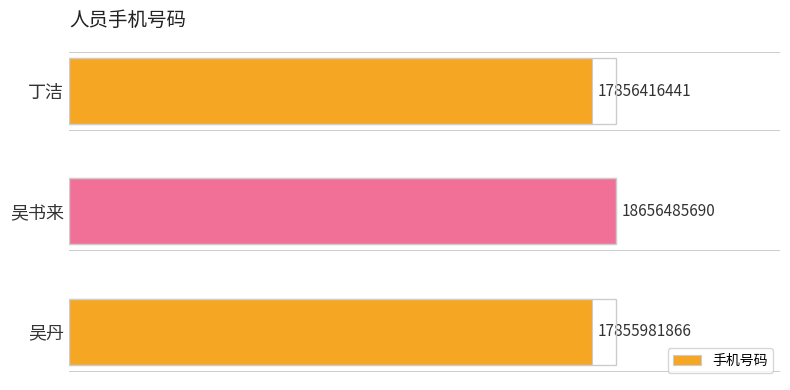

Does the chart contain any negative values?

No